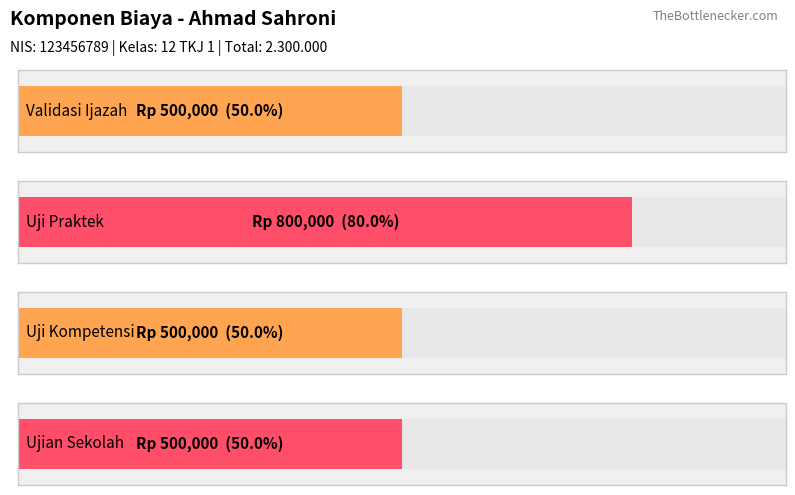

What is the difference between the maximum and minimum values?

300000